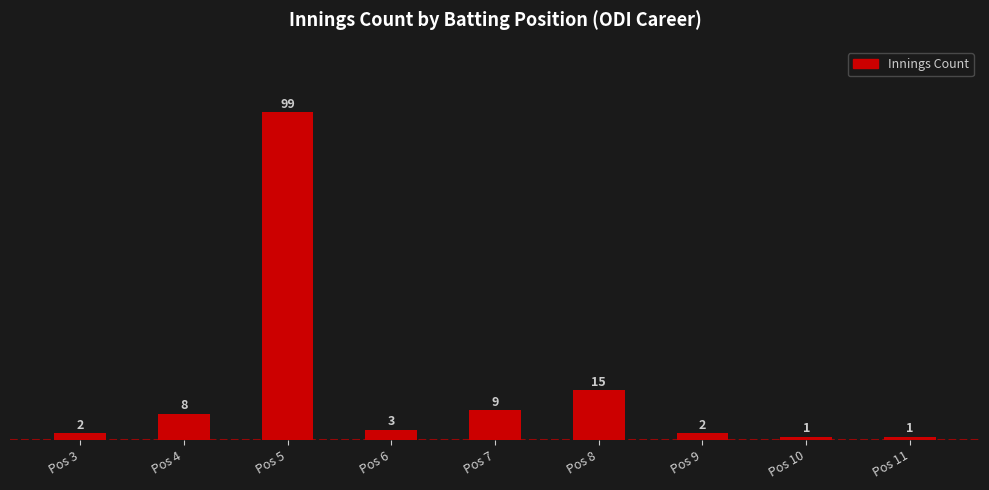

Between Pos 8 and Pos 6, which is larger?

Pos 8